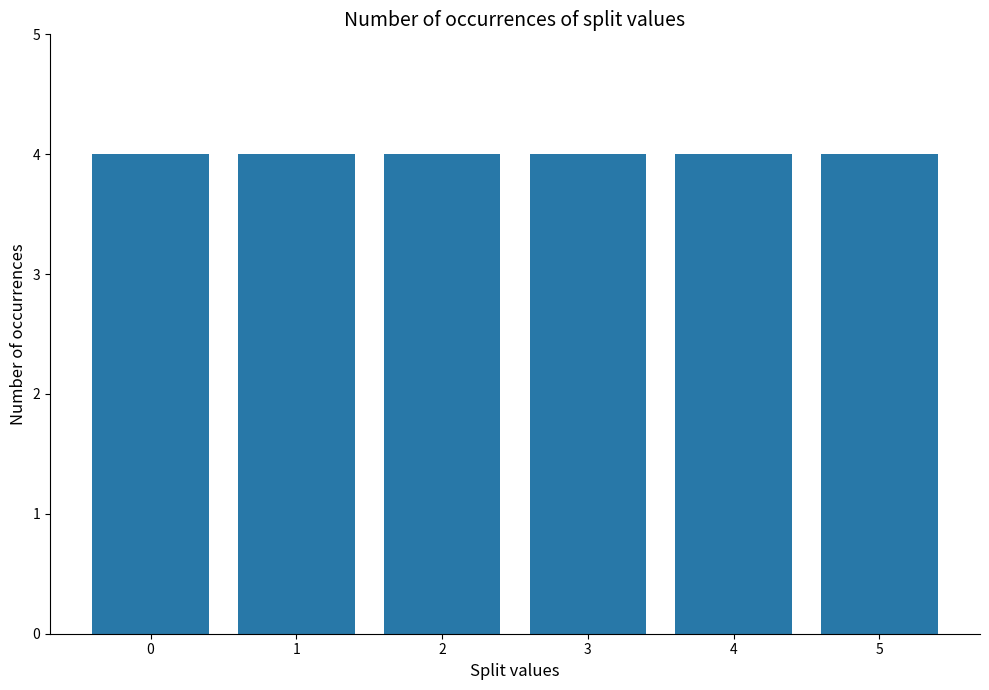

What is the greatest value displayed?

5